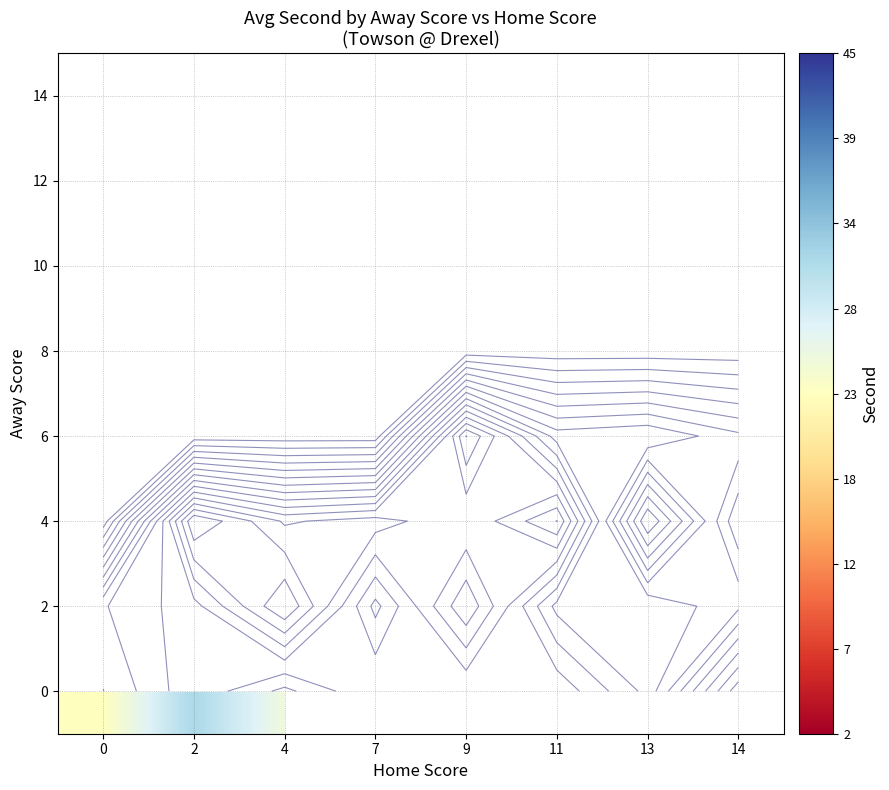

At how many categories does at least one series exceed 42?

1